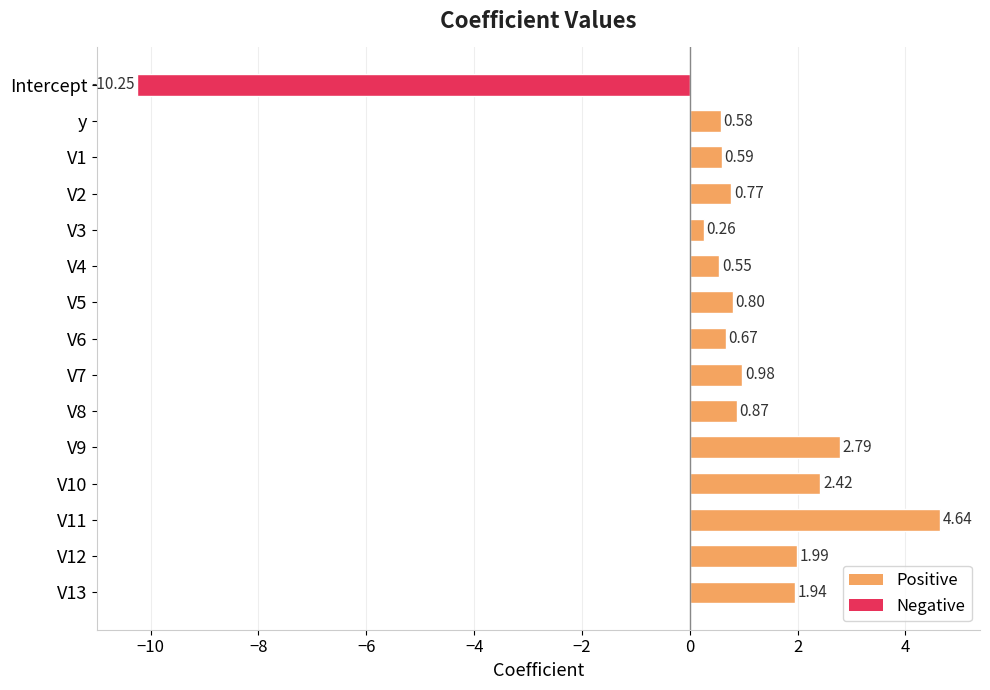

What is the difference between the maximum and minimum values?

14.9